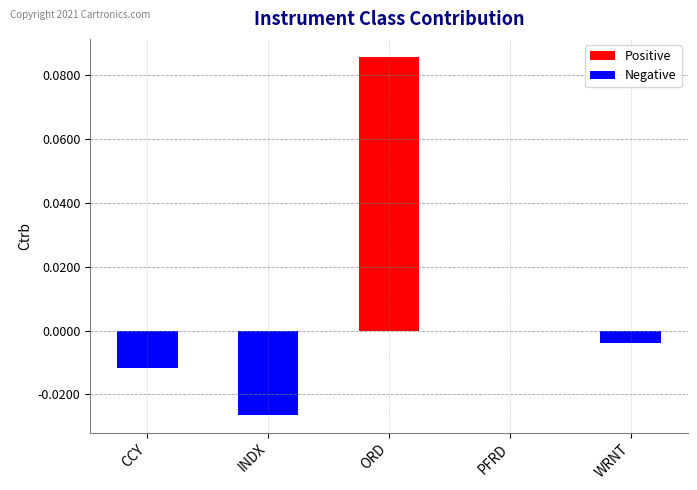

True or false: the data shows -0.0 at PFRD.

True